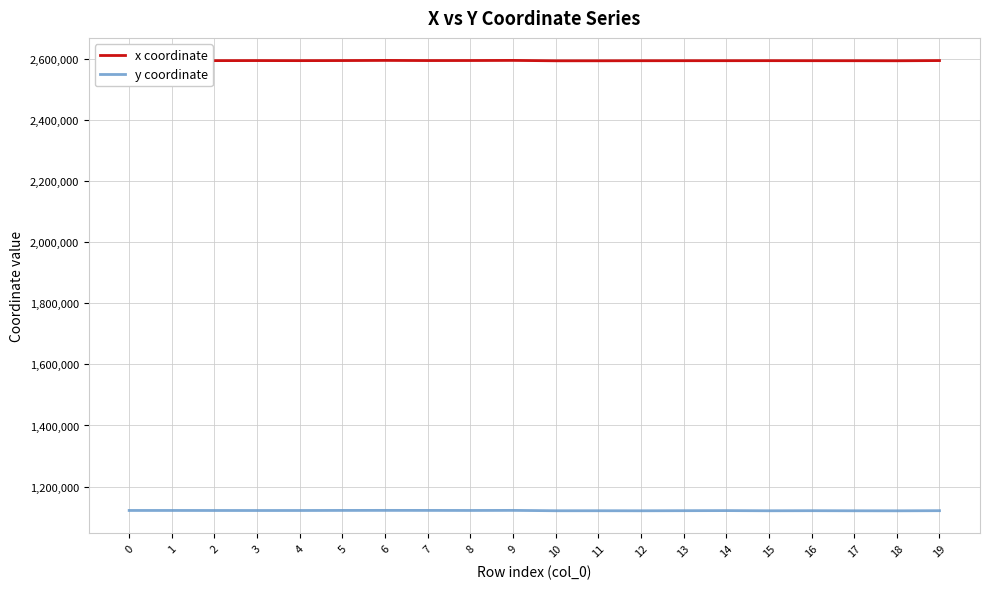

What is the spread (max minus min) of values at 18?

1471614.5